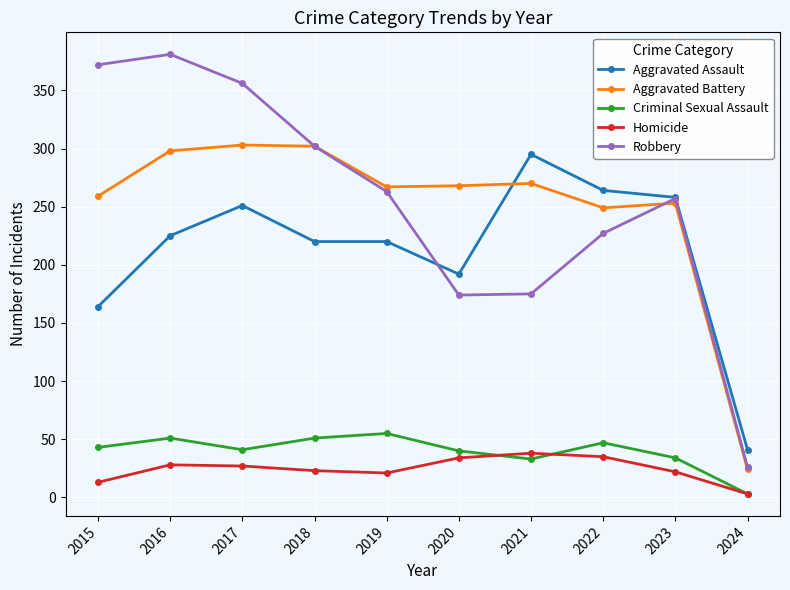

Is the value of Robbery at 2021 greater than the value of Homicide at 2024?

Yes